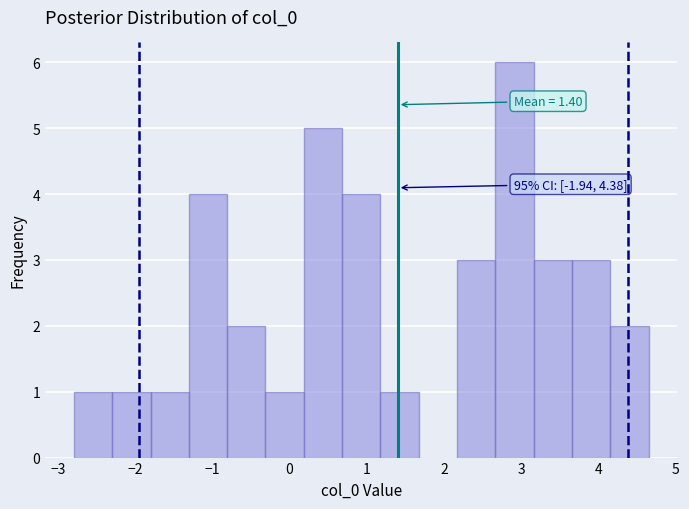

Which range on the x-axis has the tallest bar?

2.7 to 3.2